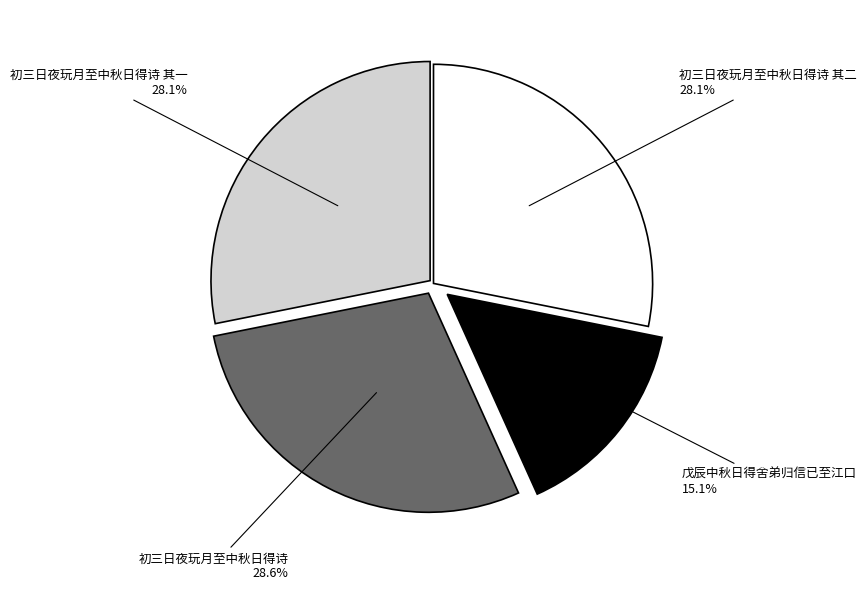

Is there any slice that represents more than half of the pie?

No